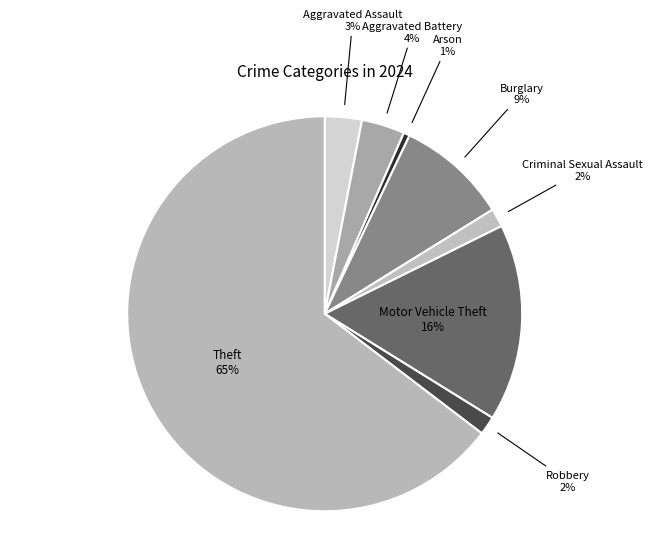

Count the number of slices in the pie.

8